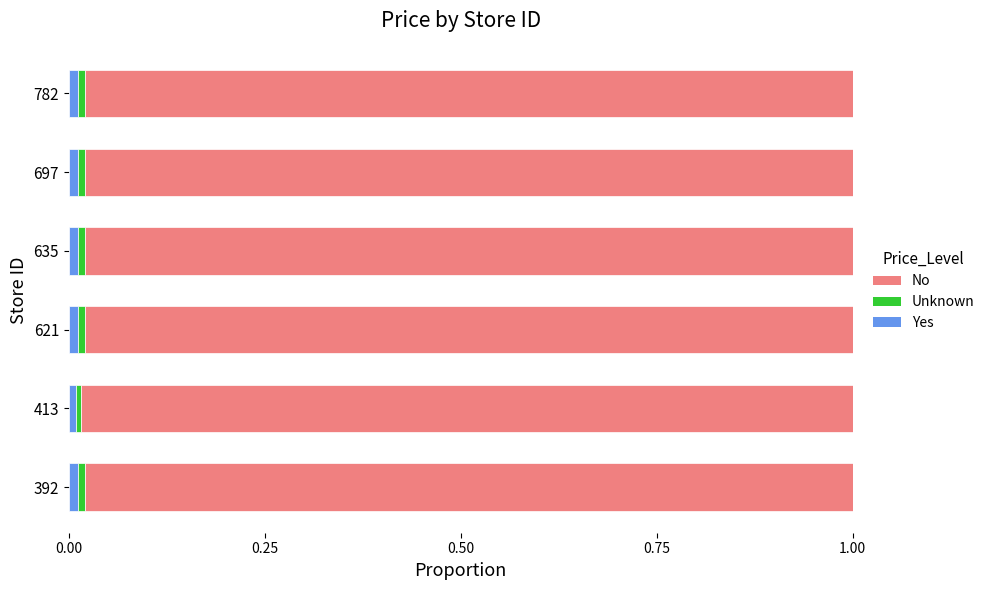

Is it true that Yes equals 0.0 at 697?

True